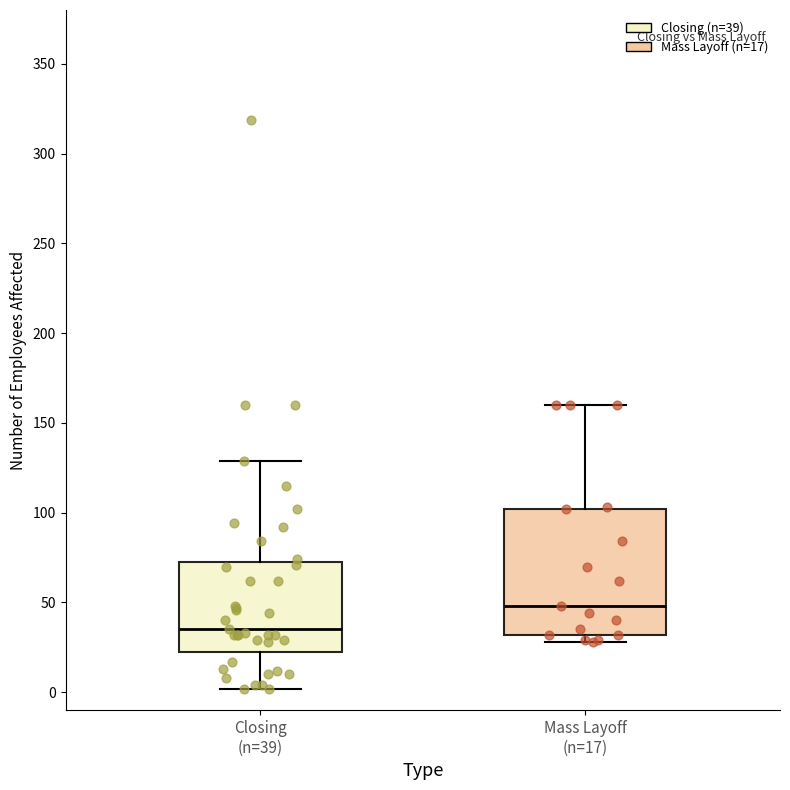

Reading left to right, transcribe this box plot: for each box, give where its median line is, the range the box spans, and where its two whiskers end, as read against the y-axis. The values are not printed on the chart, so give them approximately, as read against the axis.

Closing (n=39): median 35, box 25 to 75, whiskers 0 to 130
Mass Layoff (n=17): median 50, box 30 to 100, whiskers 30 (just below the box's lower edge) to 160